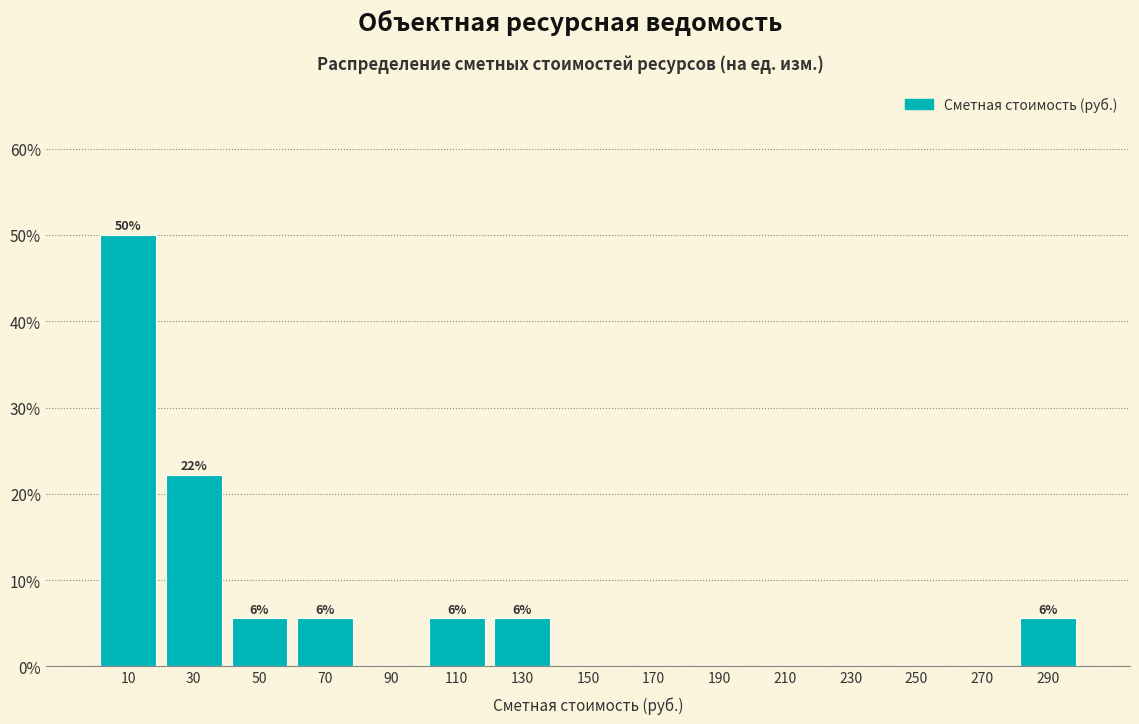

Which range on the x-axis has the tallest bar?

0 to 20